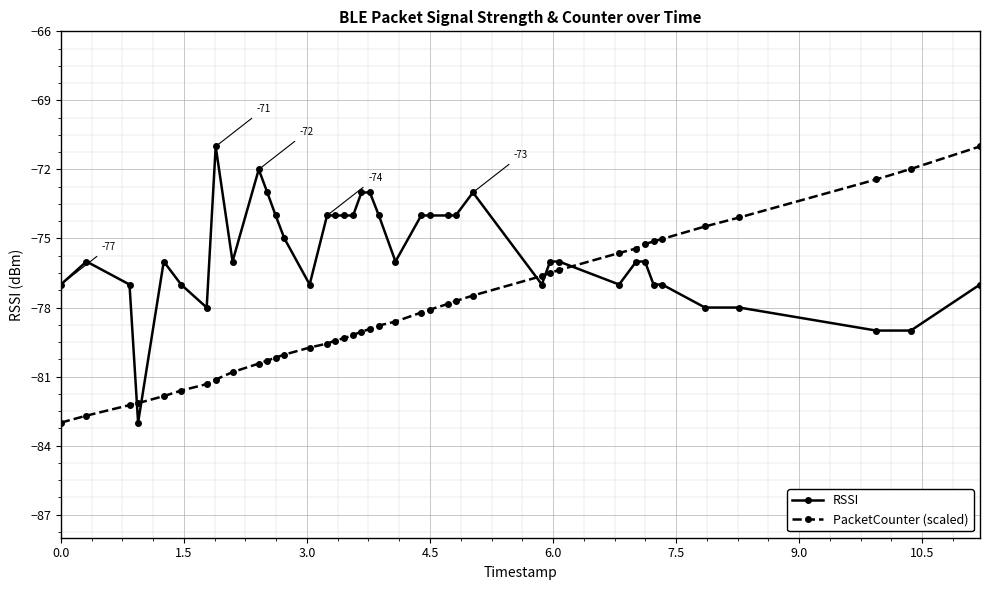

True or false: RSSI and PacketCounter (scaled) cross at least once.

True